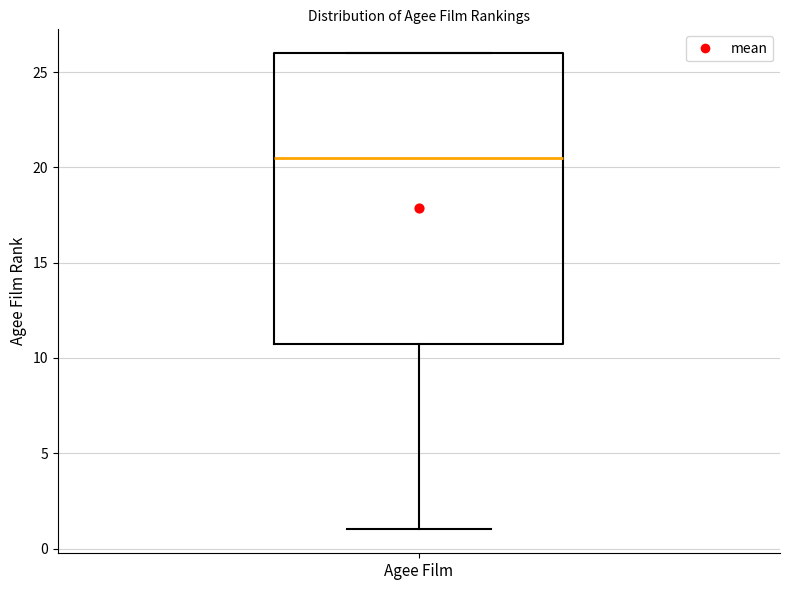

Transcribe this box plot: give where the median line is, the range the box spans, and where the two whiskers end, as read against the y-axis. The values are not printed on the chart, so give them approximately, as read against the axis.

median 20.5, box 11.0 to 26.0, whiskers 1.0 to 26.0